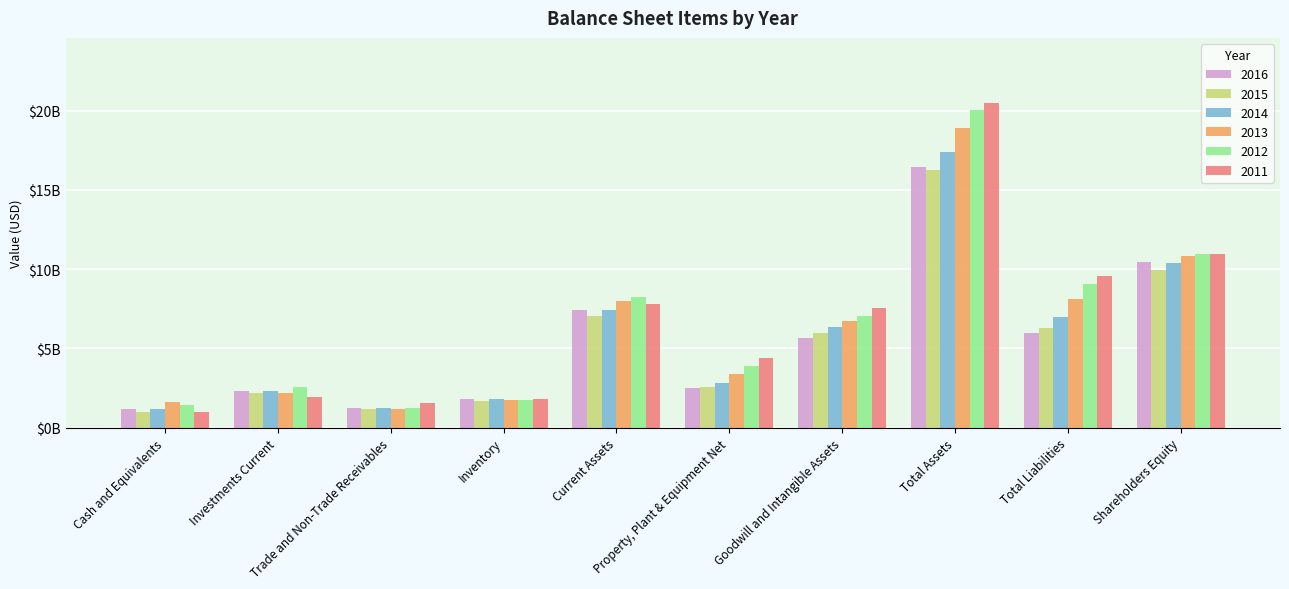

Does the chart contain any negative values?

No